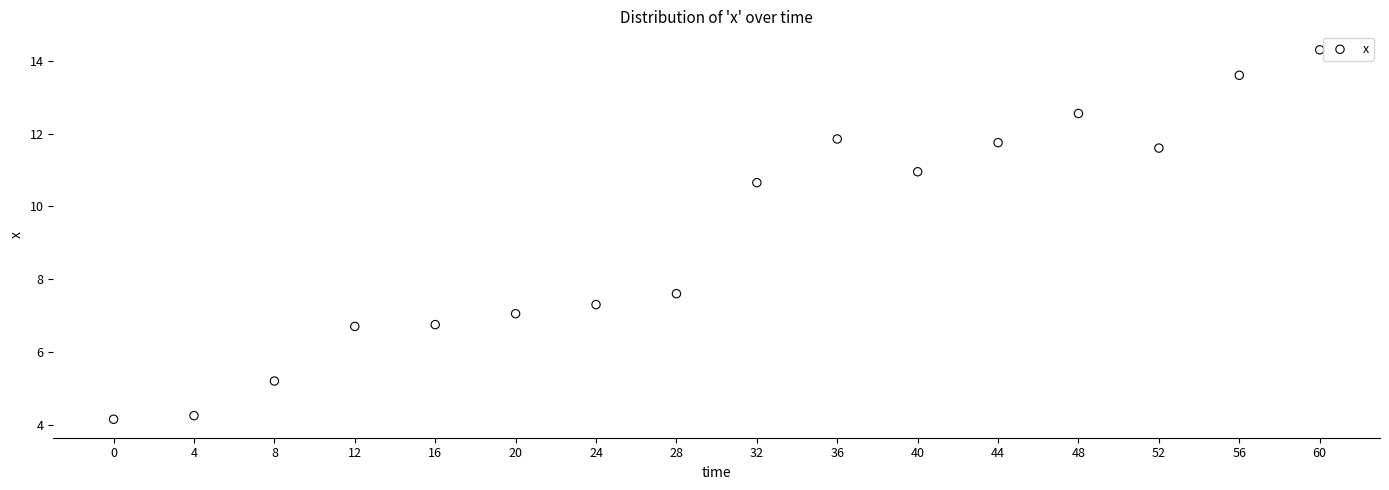

What is the range of X values (max minus min)?

60.0